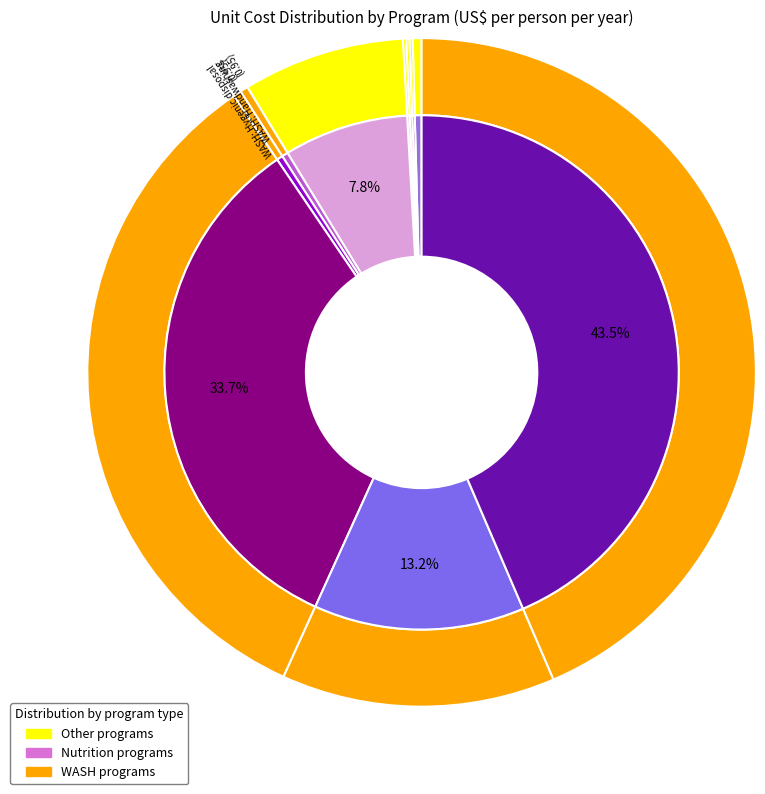

The WASH: Improved water source slice represents 5% of the pie. True or false?

False